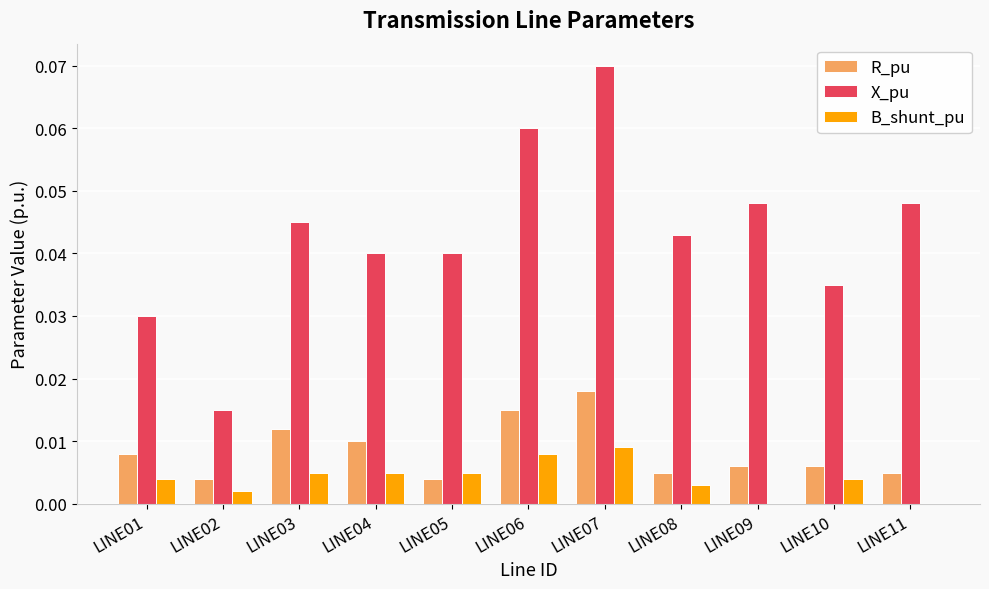

Is it true that R_pu equals 0.0 at LINE04?

True